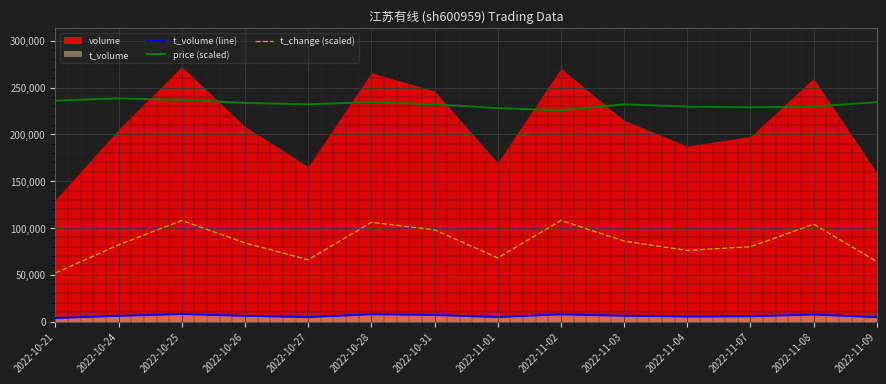

True or false: t_volume (line) and price (scaled) intersect in this chart.

False